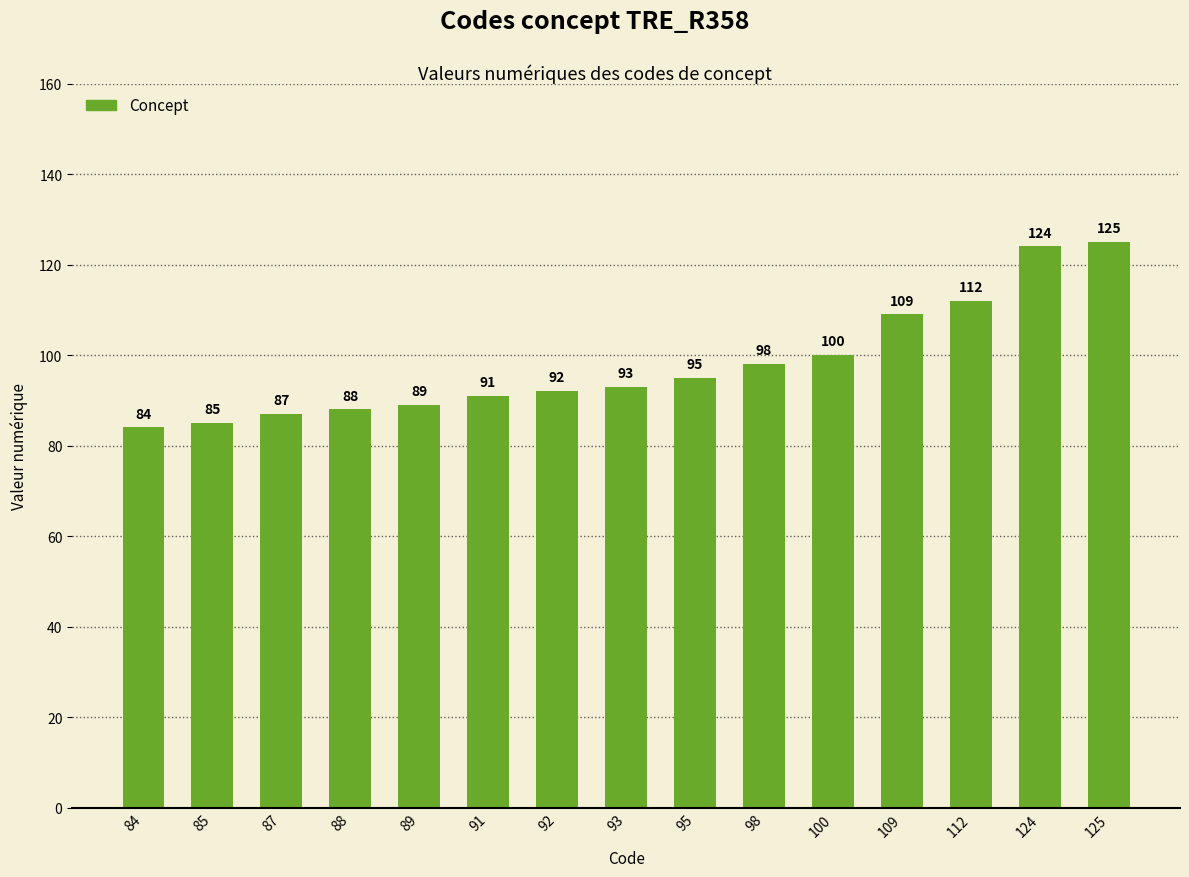

True or false: the data shows 40 at 89.

False